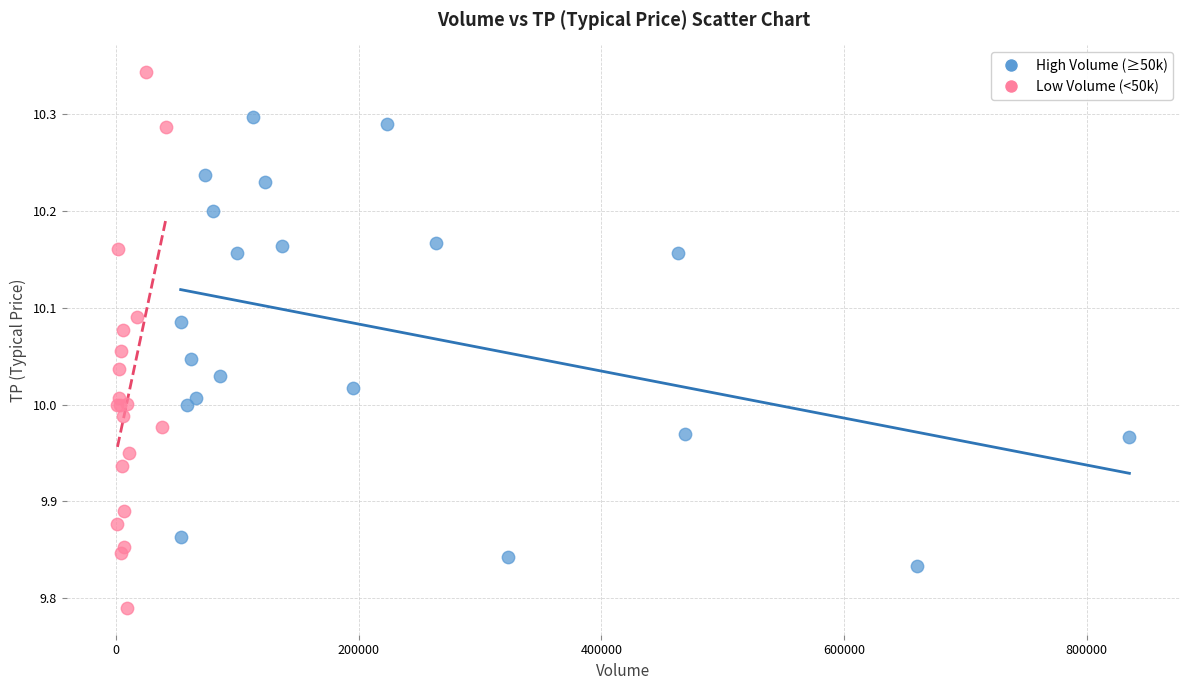

What are all the series names shown in the legend?

High Volume (≥50k), Low Volume (<50k)